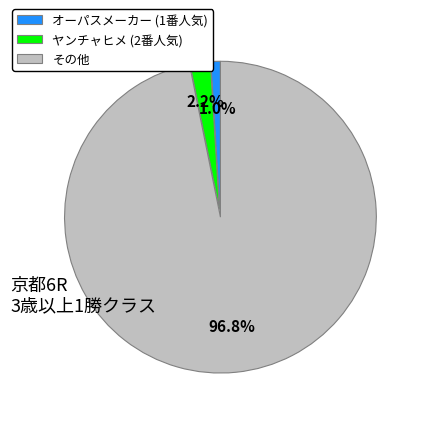

Combined, what portion of the pie is その他 and ヤンチャヒメ (2番人気)?

99.0%